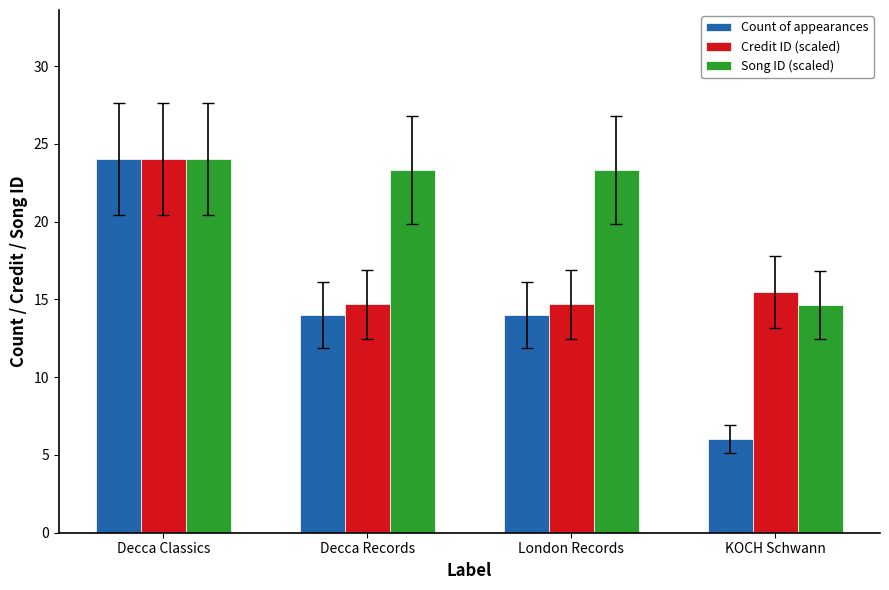

How many values in the Credit ID (scaled) series are below 15?

2